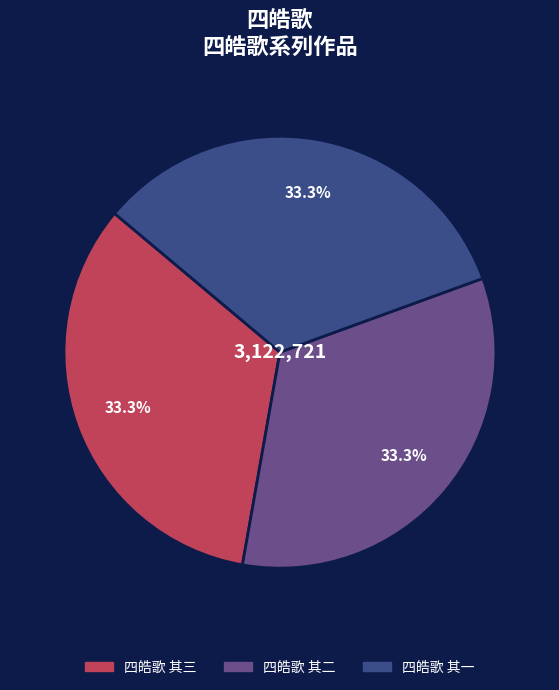

To the nearest percent, what is the combined percentage of 四皓歌 其二 and 四皓歌 其三?

67%